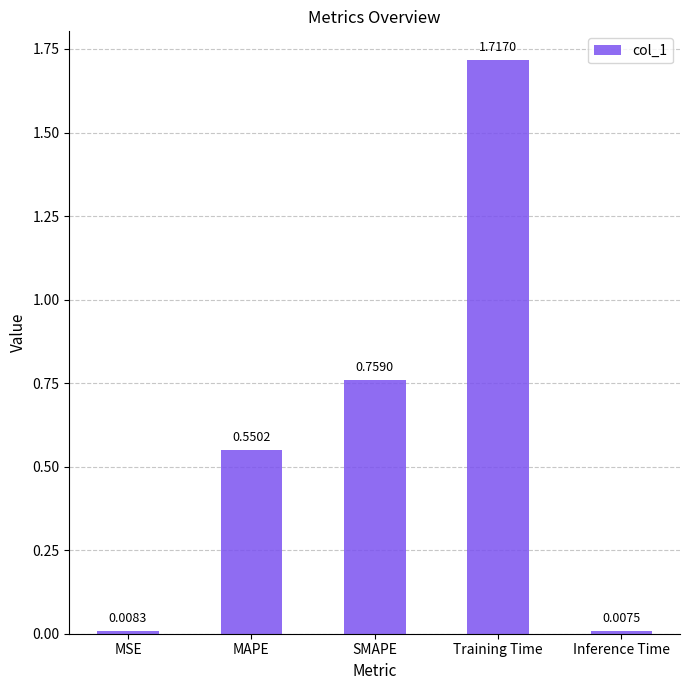

What is the label of the 1st bar from the left?

MSE